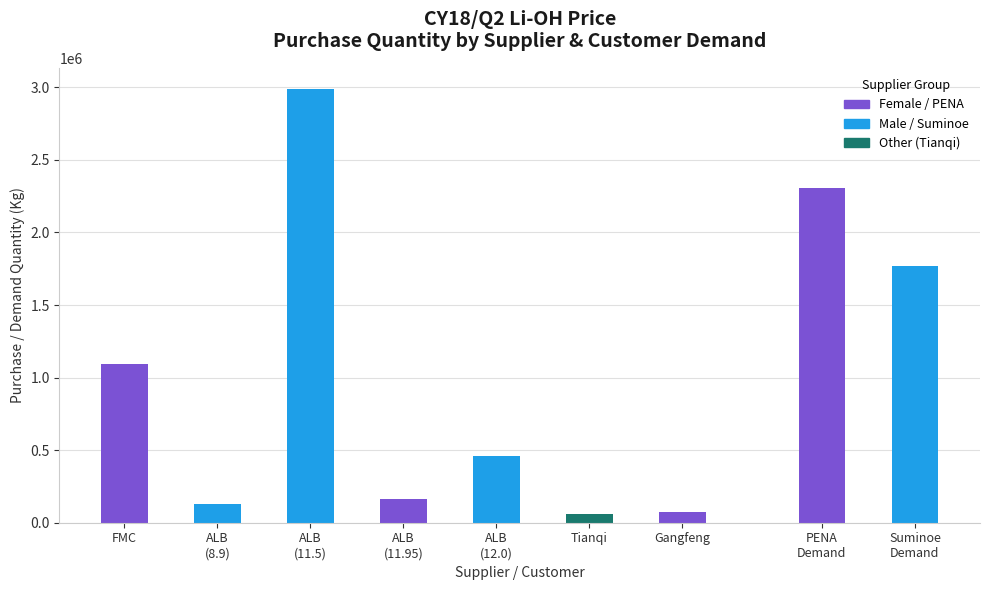

The value at FMC is 705642. True or false?

False